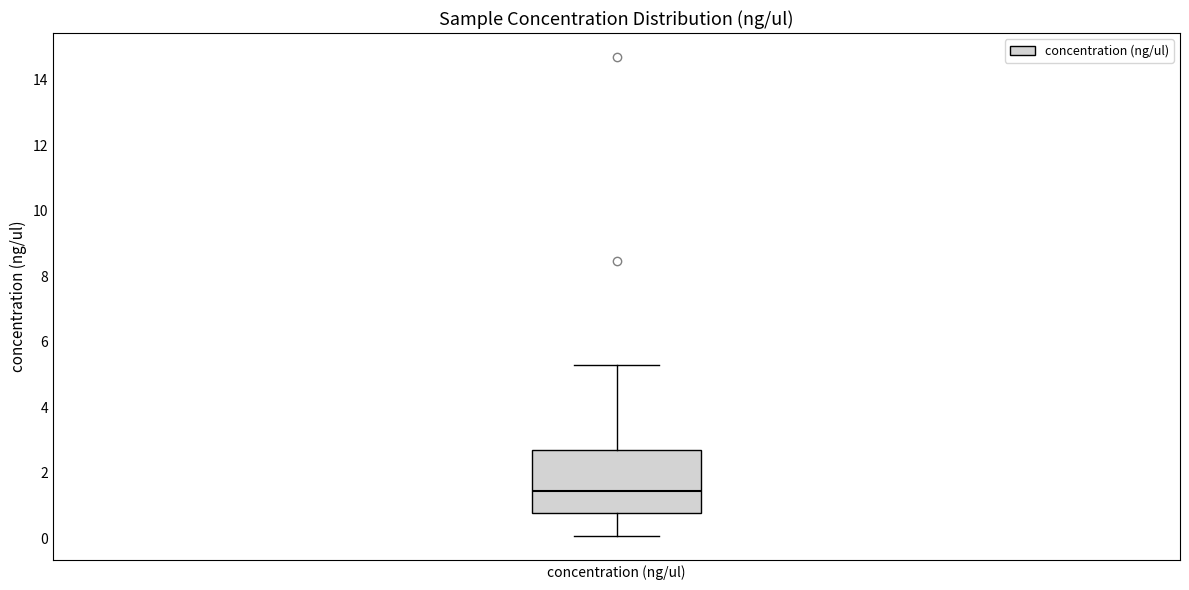

Transcribe this box plot: give where the median line is, the range the box spans, and where the two whiskers end, as read against the y-axis. The values are not printed on the chart, so give them approximately, as read against the axis.

median 1.4, box 0.8 to 2.8, whiskers 0.0 to 5.2